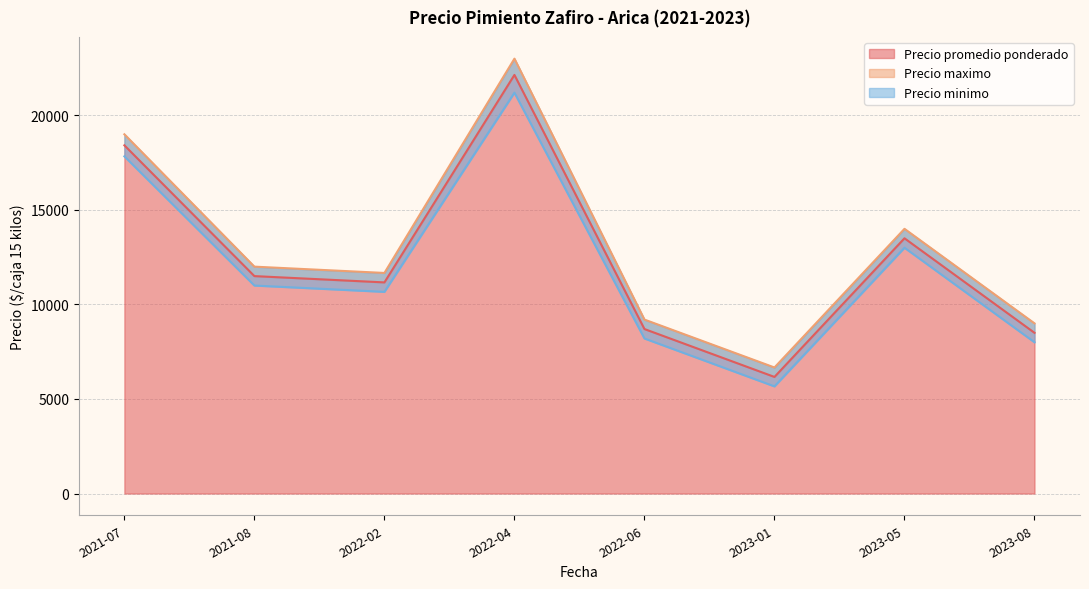

Which category has the lowest value in the Precio promedio ponderado series?

2023-01